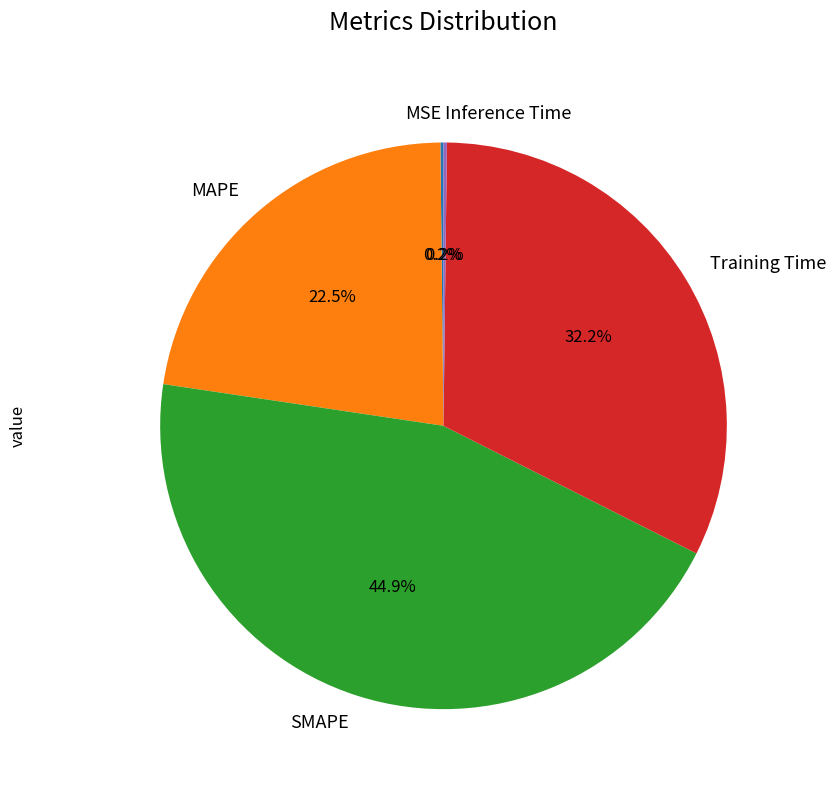

To the nearest percent, what is the difference between the largest and smallest slice percentages?

45%